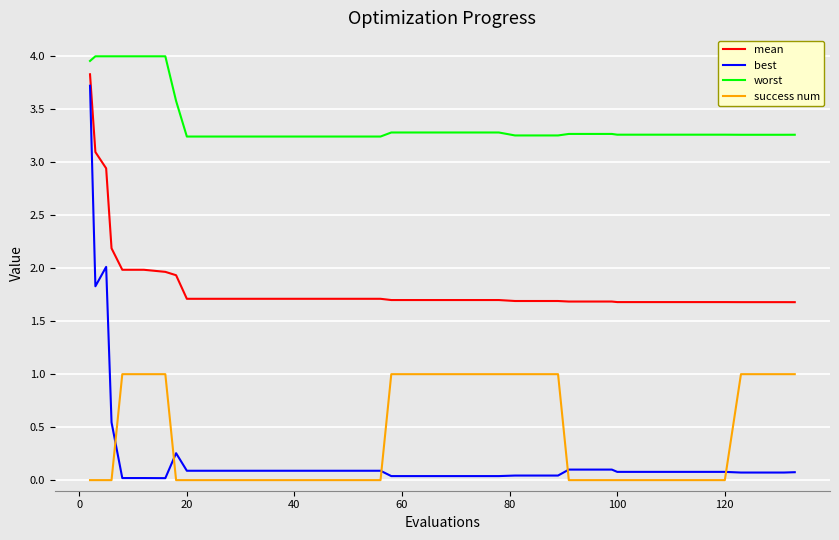

What are all the series names shown in the legend?

mean, best, worst, success num